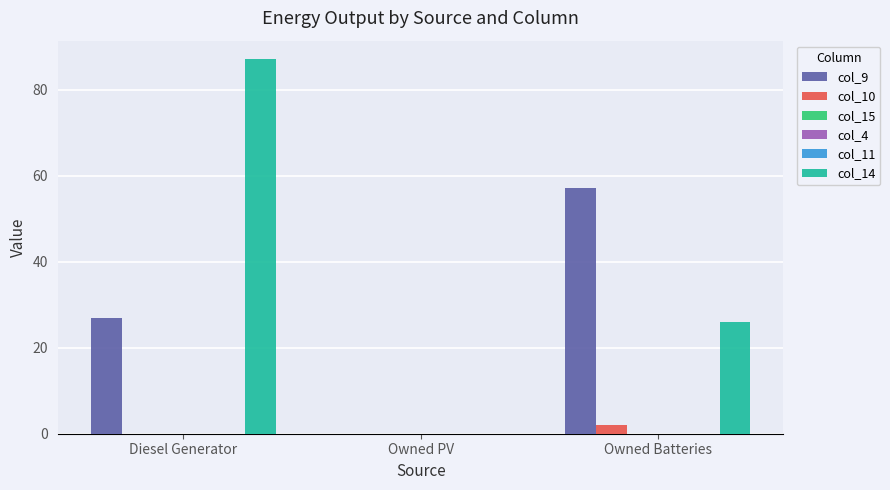

Reading left to right, list all the values displayed in this chart.

col_9: Diesel Generator=27.0	Owned PV=0.0	Owned Batteries=57.0
col_10: Diesel Generator=0.0	Owned PV=0.0	Owned Batteries=2.0
col_15: Diesel Generator=0.0	Owned PV=0.0	Owned Batteries=0.0
col_4: Diesel Generator=0.0	Owned PV=0.0	Owned Batteries=0.0
col_11: Diesel Generator=0.0	Owned PV=0.0	Owned Batteries=0.0
col_14: Diesel Generator=87.0	Owned PV=0.0	Owned Batteries=26.0